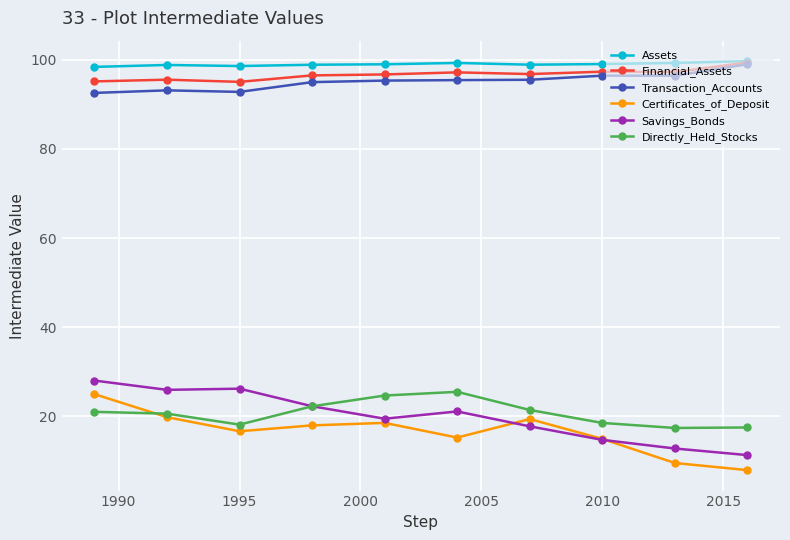

What is the greatest value displayed?

99.7